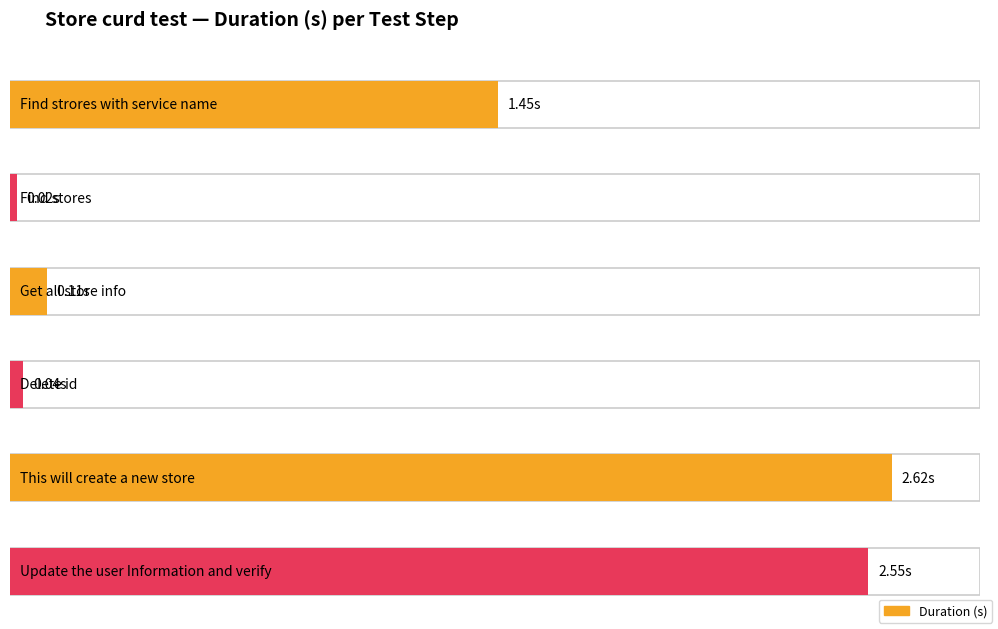

What is the approximate value at Find strores with service name?

1.4